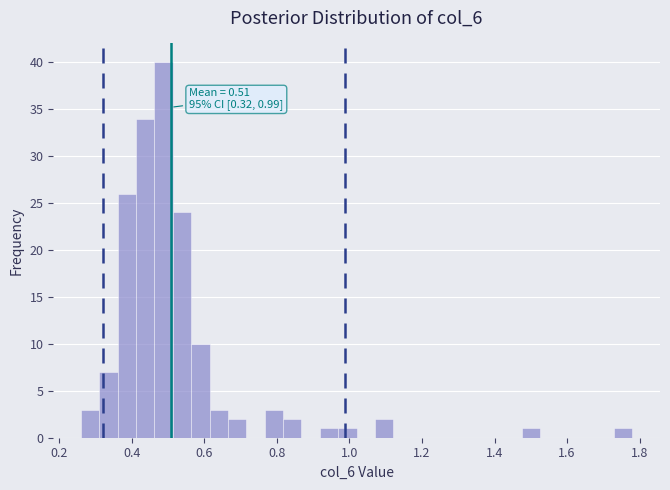

Around what value on the x-axis is the tallest bar? Give the approximate position of its centre, as read against the axis.

0.48